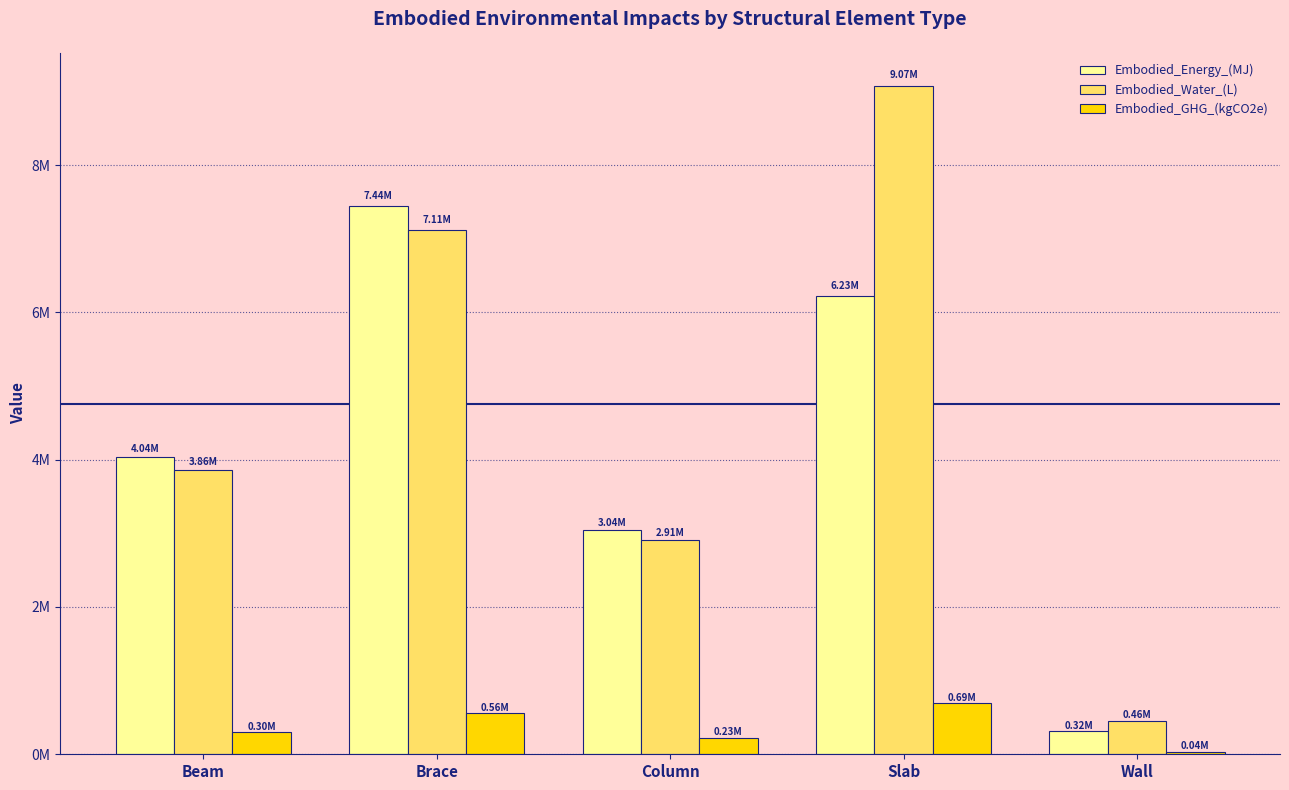

Does the chart contain stacked bars?

No